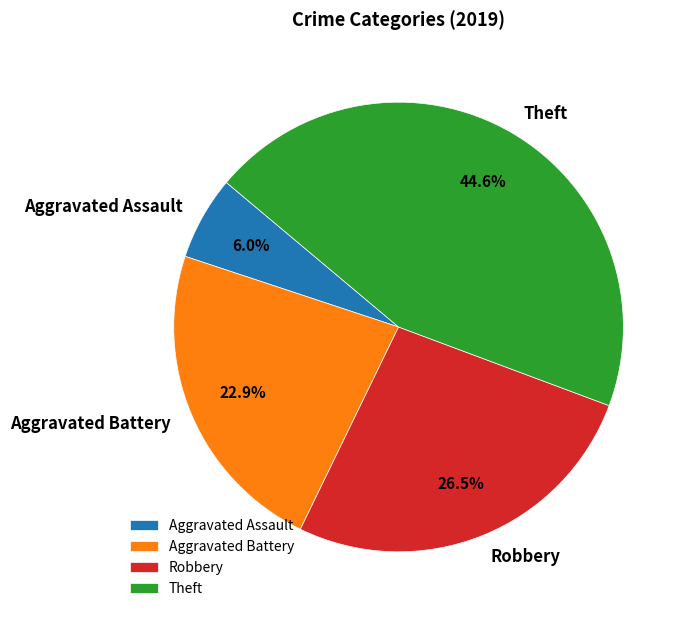

What is the smallest slice in the pie chart?

Aggravated Assault